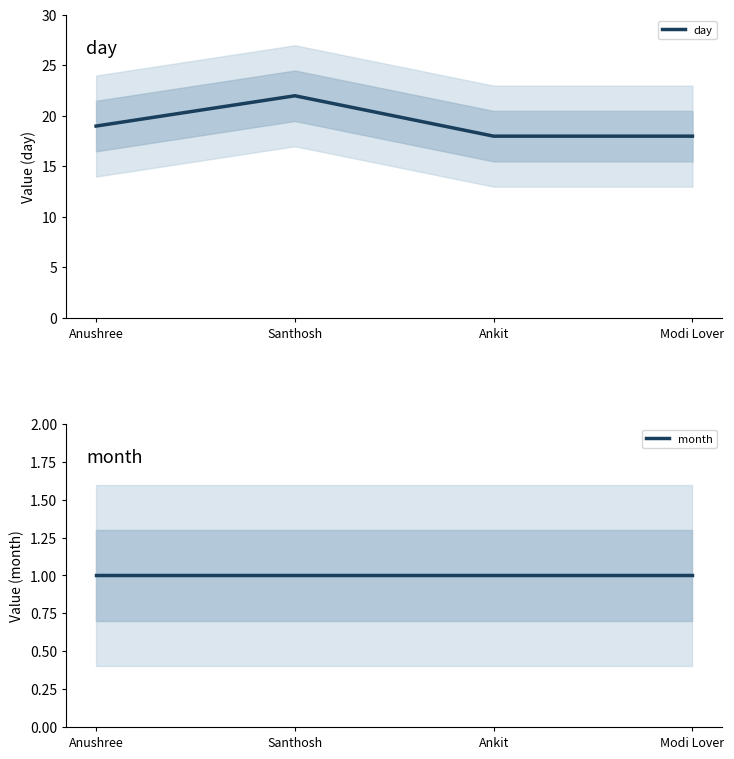

Which category has the lowest value across all series?

Anushree